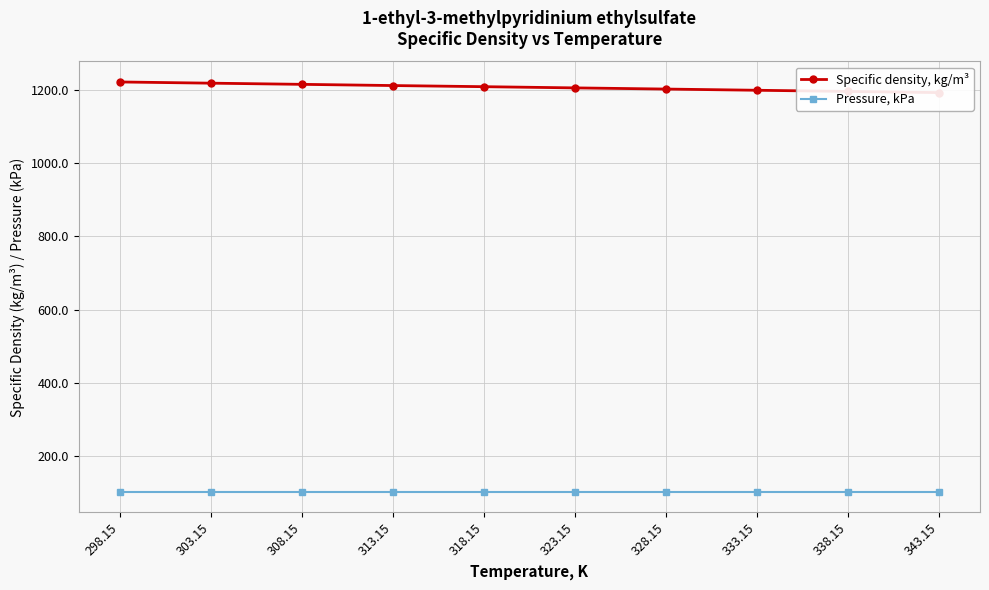

True or false: Specific density, kg/m³ and Pressure, kPa intersect in this chart.

False